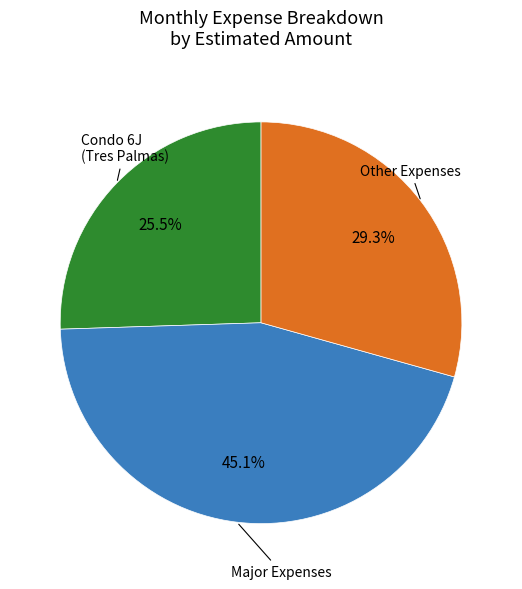

How many segments does this pie chart have?

3